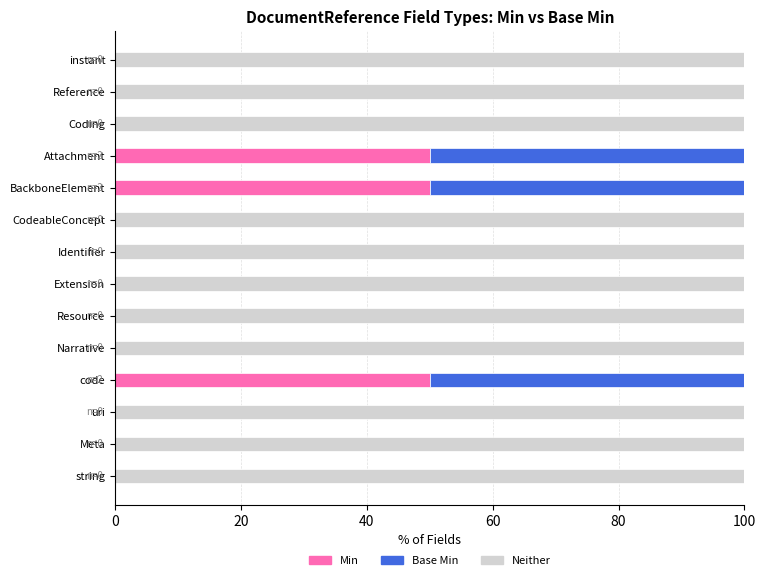

What is the sum of all Min values?

150